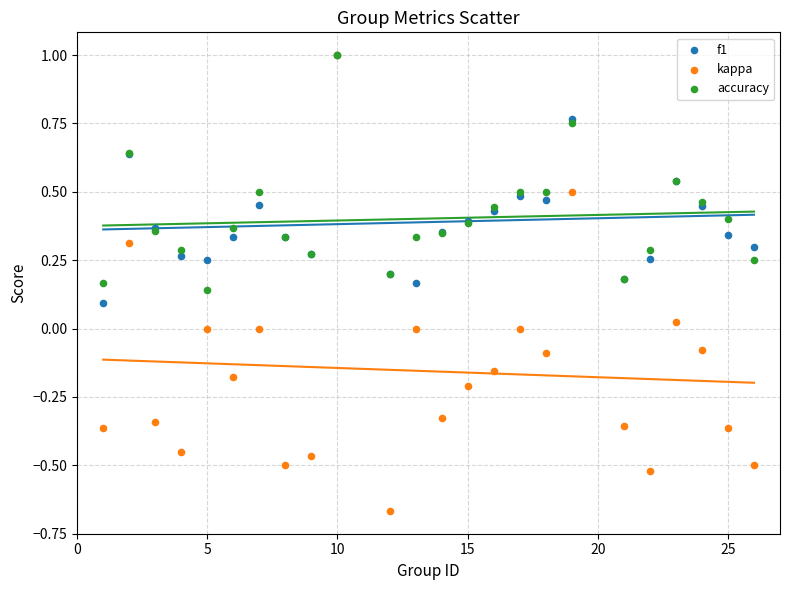

Which series reaches the minimum Y coordinate?

kappa